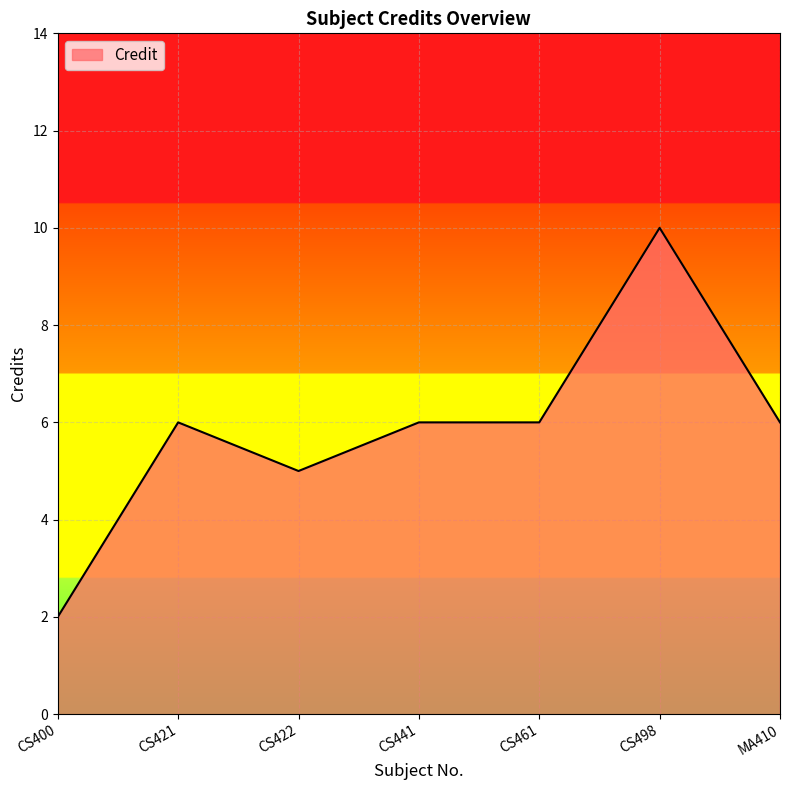

What value does the data have at CS422?

5